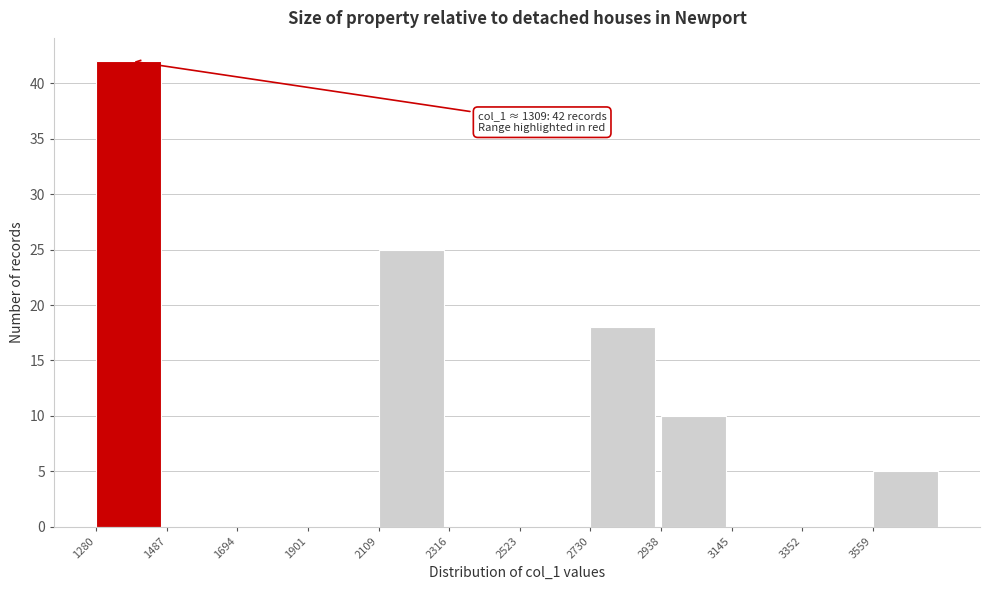

Which range on the x-axis has the tallest bar?

1300 to 1500